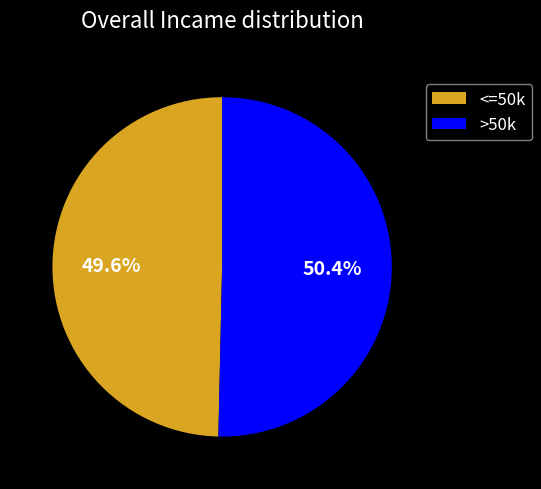

Rank the categories by value from lowest to highest.

<=50k, >50k